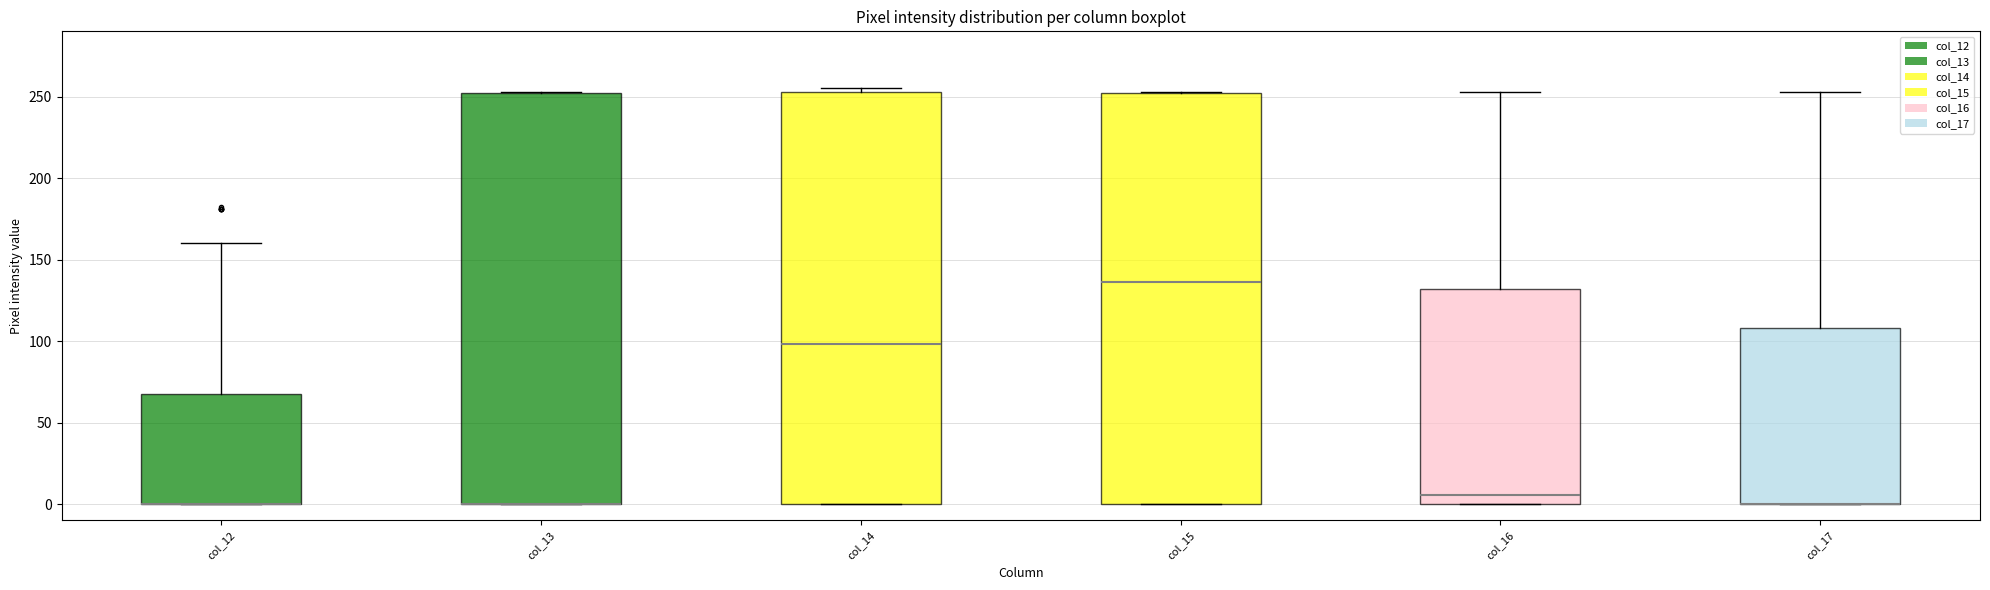

Where does the upper whisker of the box for col_16 end on the y-axis? The values are not printed on the chart, so give them approximately, as read against the axis.

255